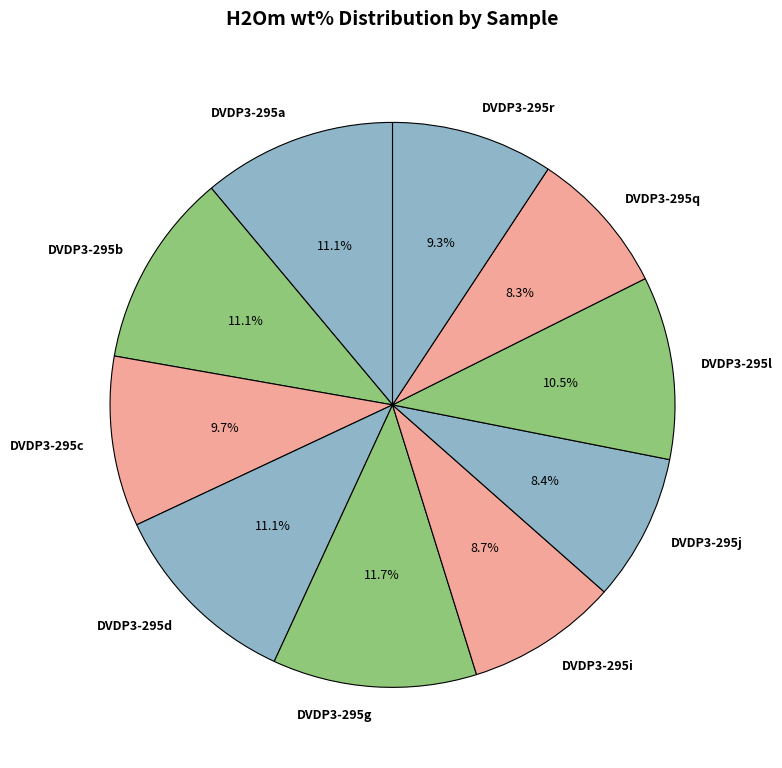

What percentage is the DVDP3-295g slice, to the nearest percent?

12%